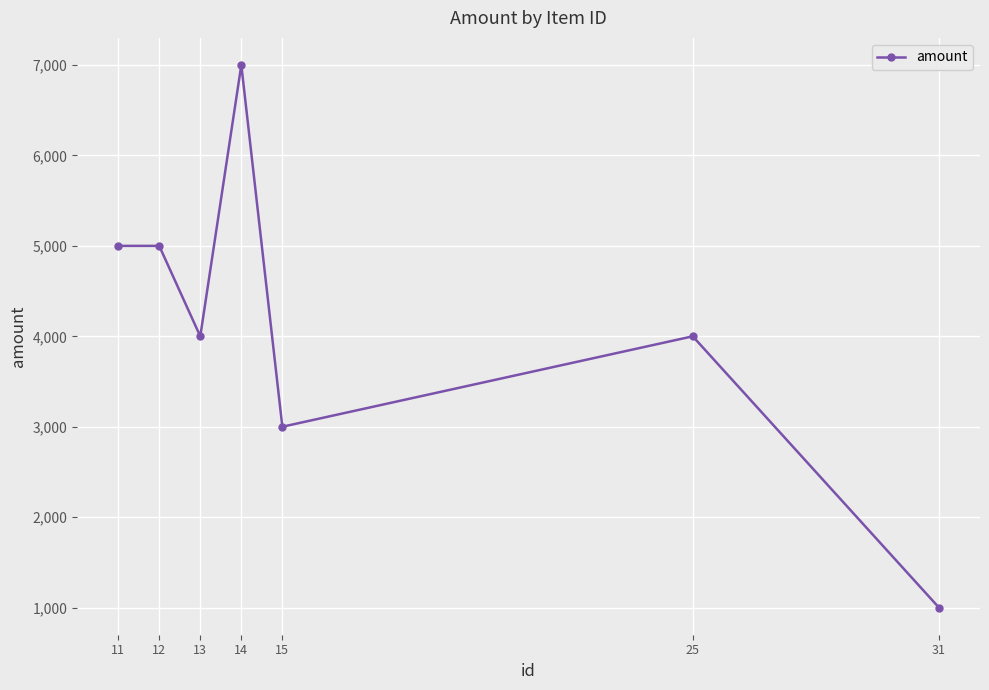

How many data points does each series have?

7